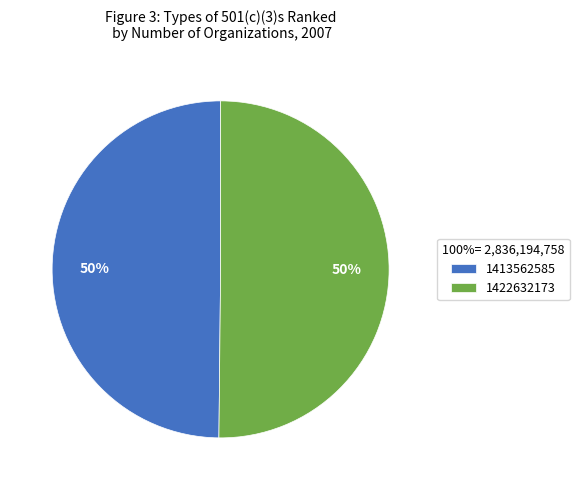

Do 1422632173 and 1413562585 together represent more than half of the pie?

Yes